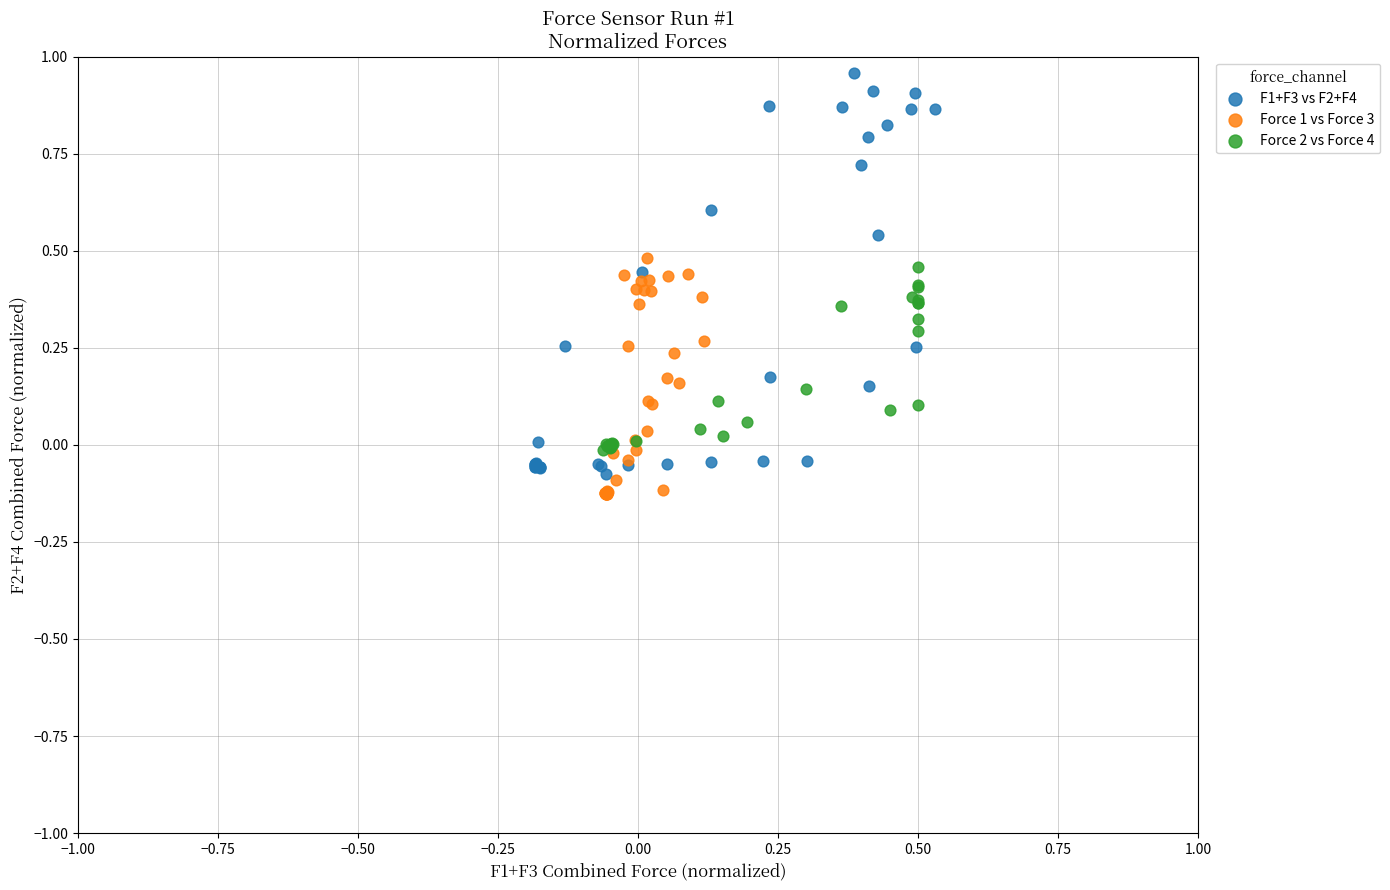

What are all the series names shown in the legend?

F1+F3 vs F2+F4, Force 1 vs Force 3, Force 2 vs Force 4